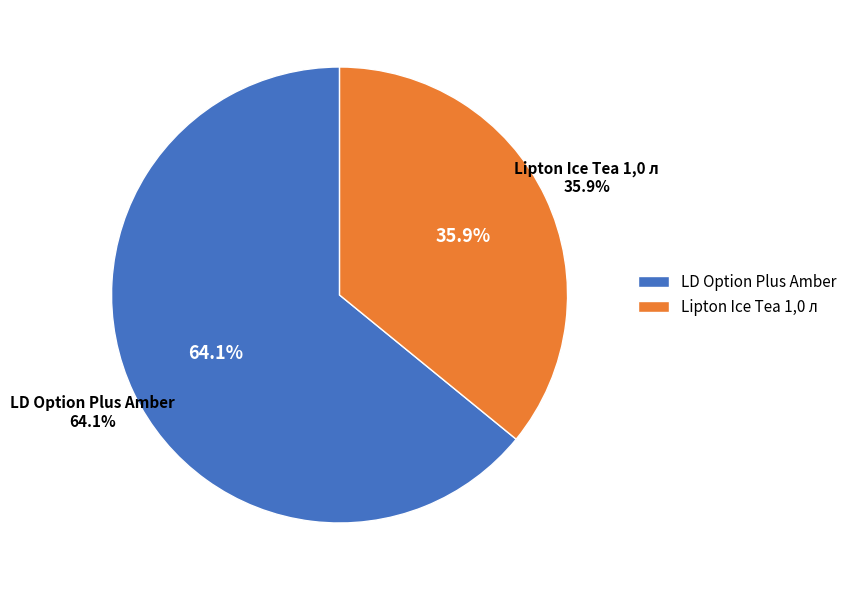

To the nearest percent, what is the combined percentage of LD Option Plus Amber and Lipton Ice Tea 1,0 л?

100%